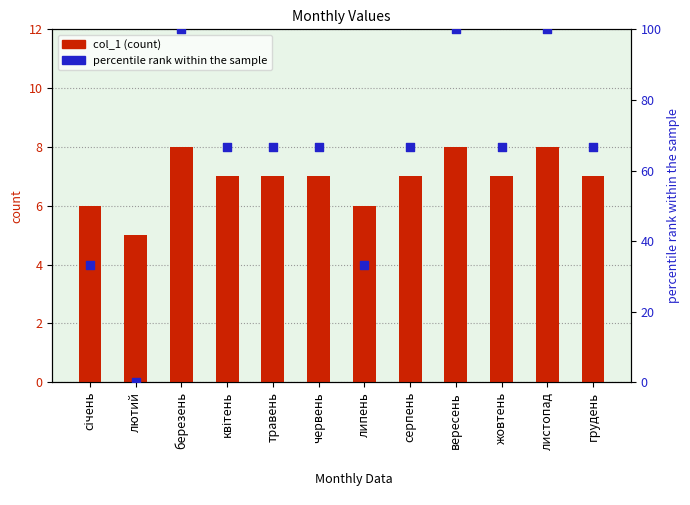

What is the total value across all series at травень?

73.7